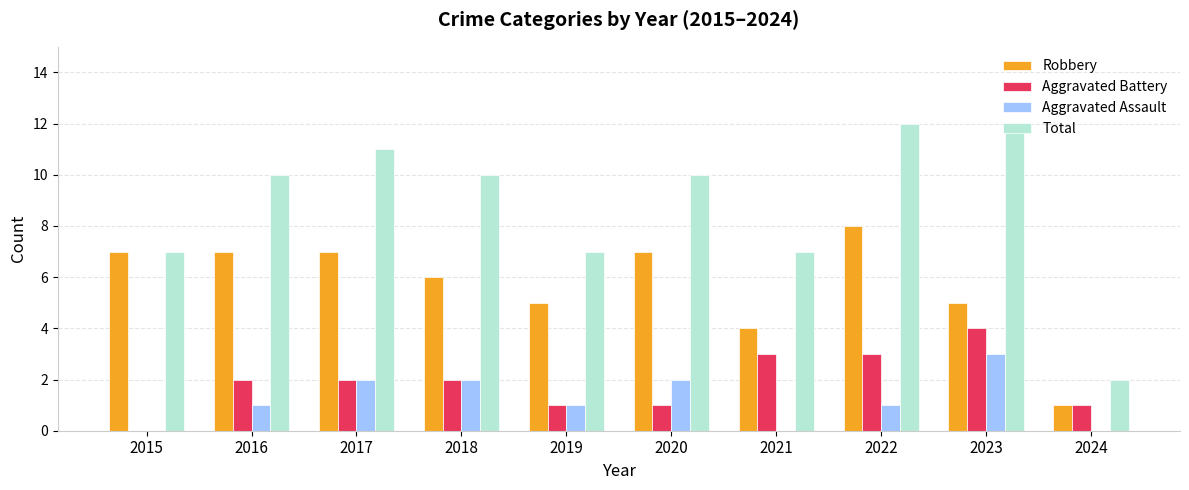

Are the bars horizontal?

No